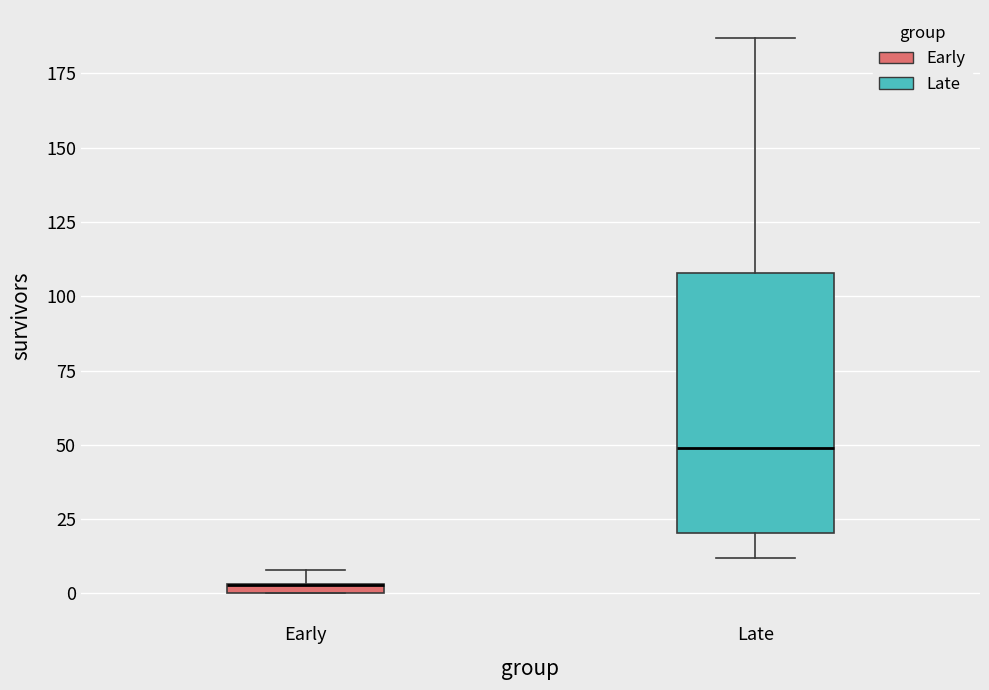

Which box is the tallest, from its lower edge to its upper edge?

Late